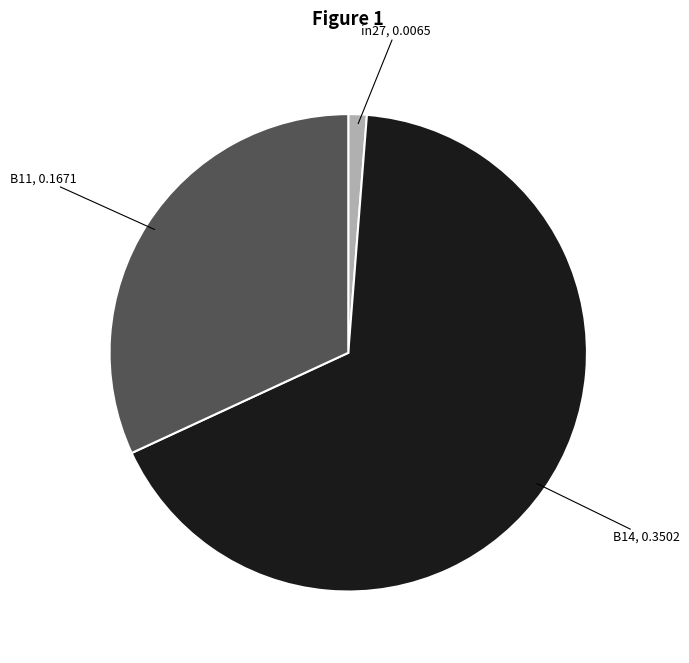

Do B14 and B11 together represent more than half of the pie?

Yes